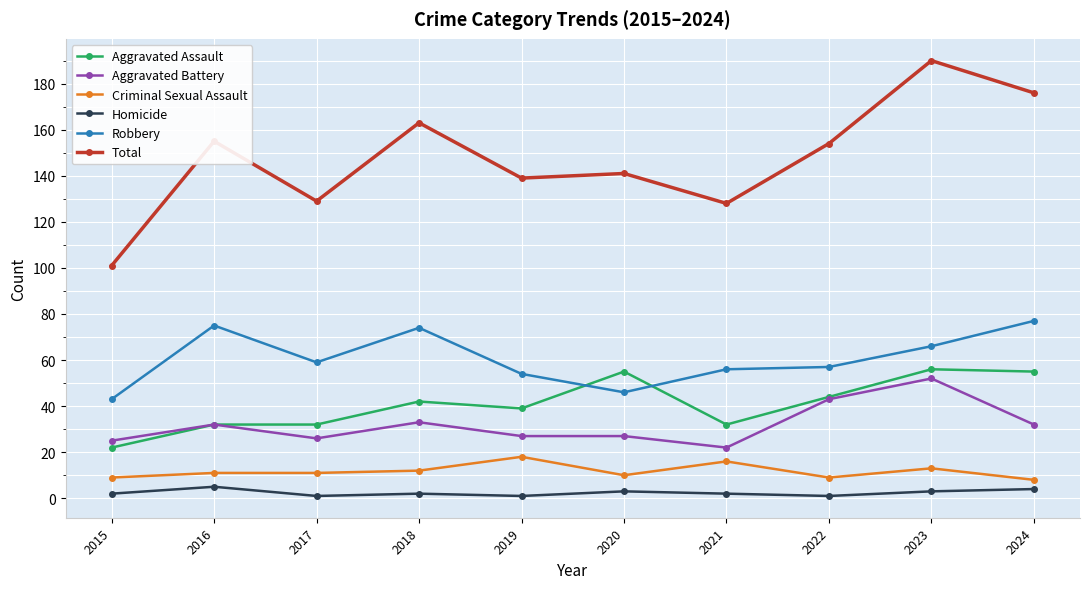

At 2023, list the series in order from largest to smallest.

Total, Robbery, Aggravated Assault, Aggravated Battery, Criminal Sexual Assault, Homicide